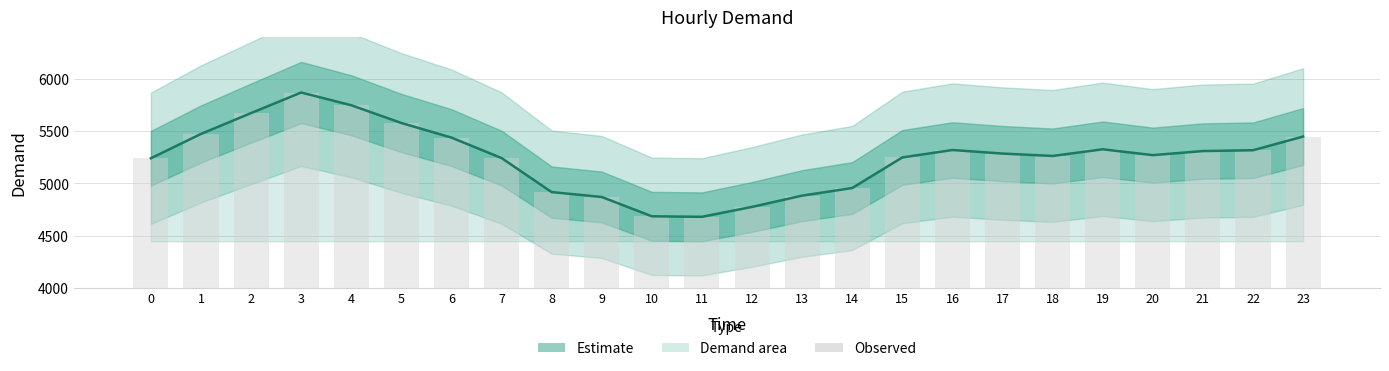

Where does the Demand bars series first go above 5286?

1